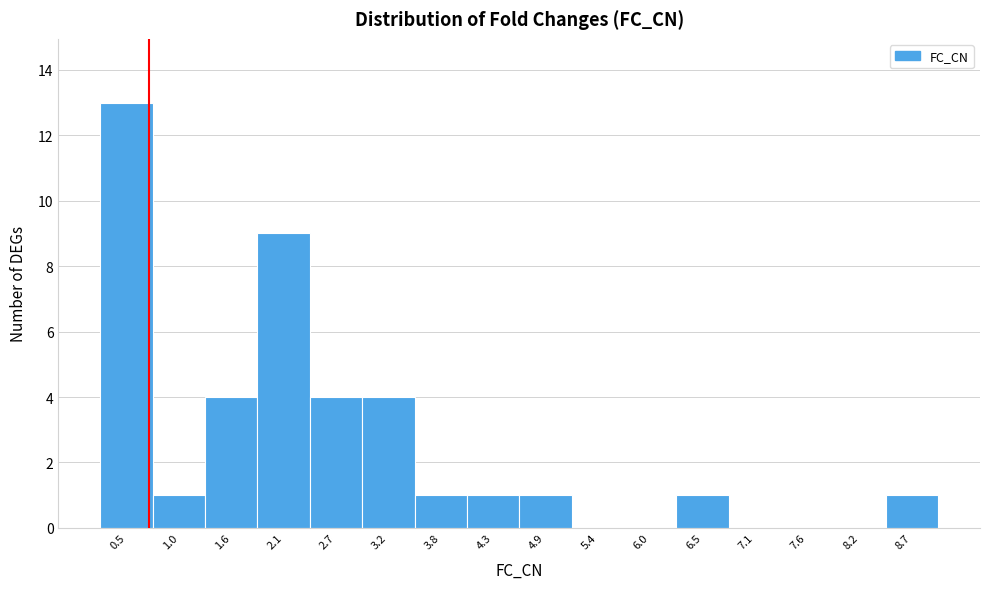

Reading left to right, extract all data points from this chart.

0.5=13	1.0=1	1.6=4	2.1=9	2.7=4	3.2=4	3.8=1	4.3=1	4.9=1	5.4=0	6.0=0	6.5=1	7.1=0	7.6=0	8.2=0	8.7=1